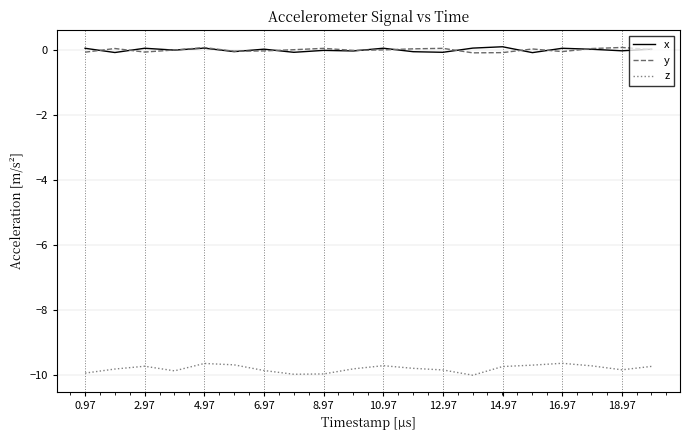

True or false: x and z cross at least once.

False